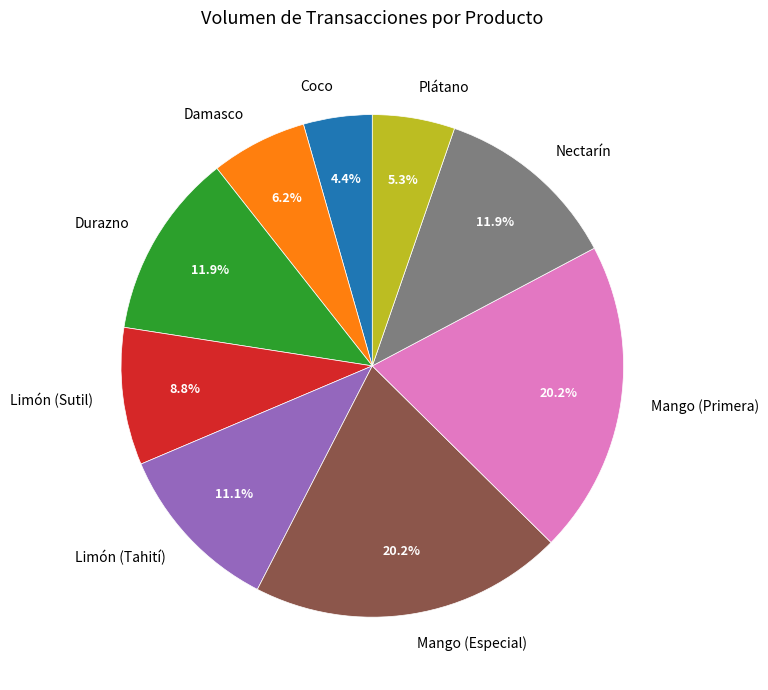

What is the smallest slice in the pie chart?

Coco